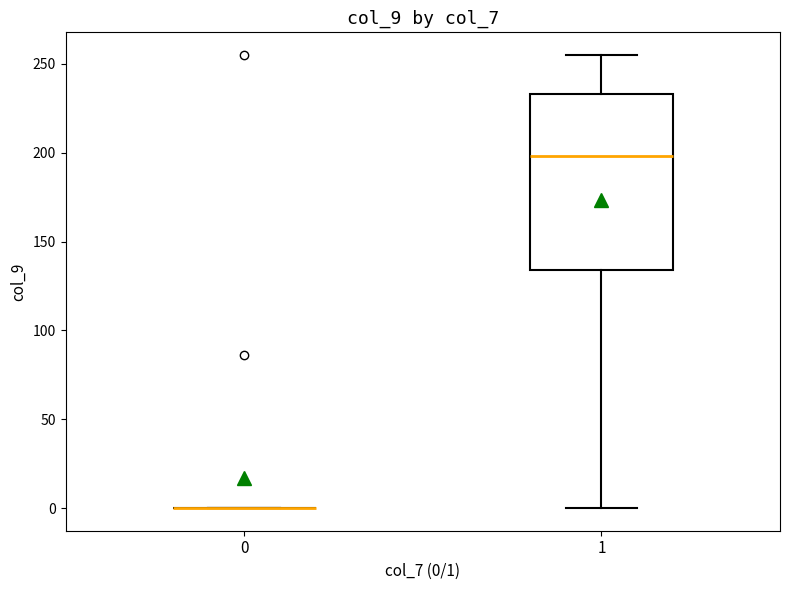

Reading left to right, transcribe this box plot: for each box, give where its median line is, the range the box spans, and where its two whiskers end, as read against the y-axis. The values are not printed on the chart, so give them approximately, as read against the axis.

0: box collapsed to a line at 0, whiskers 0 to 0
1: median 200, box 135 to 235, whiskers 0 to 255